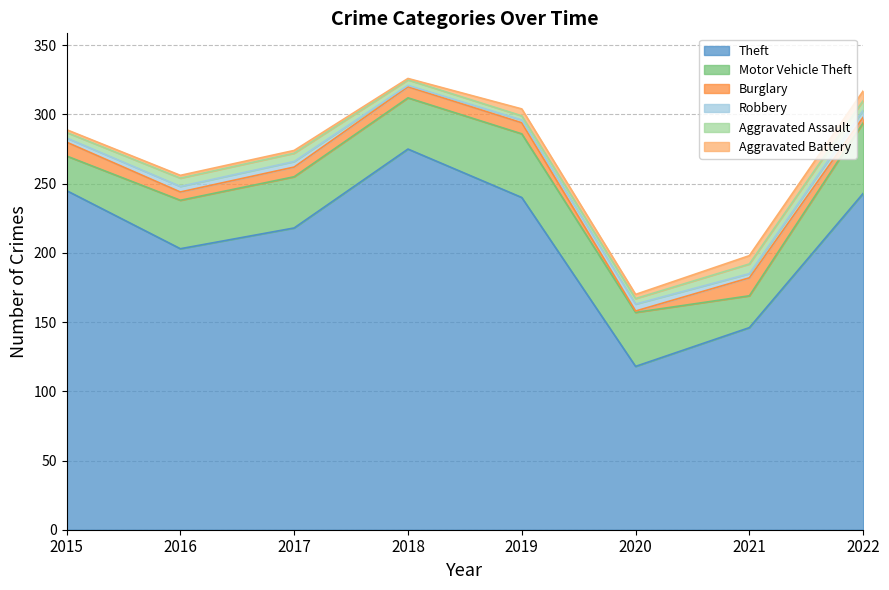

Does the chart display data point markers on the line(s)?

No